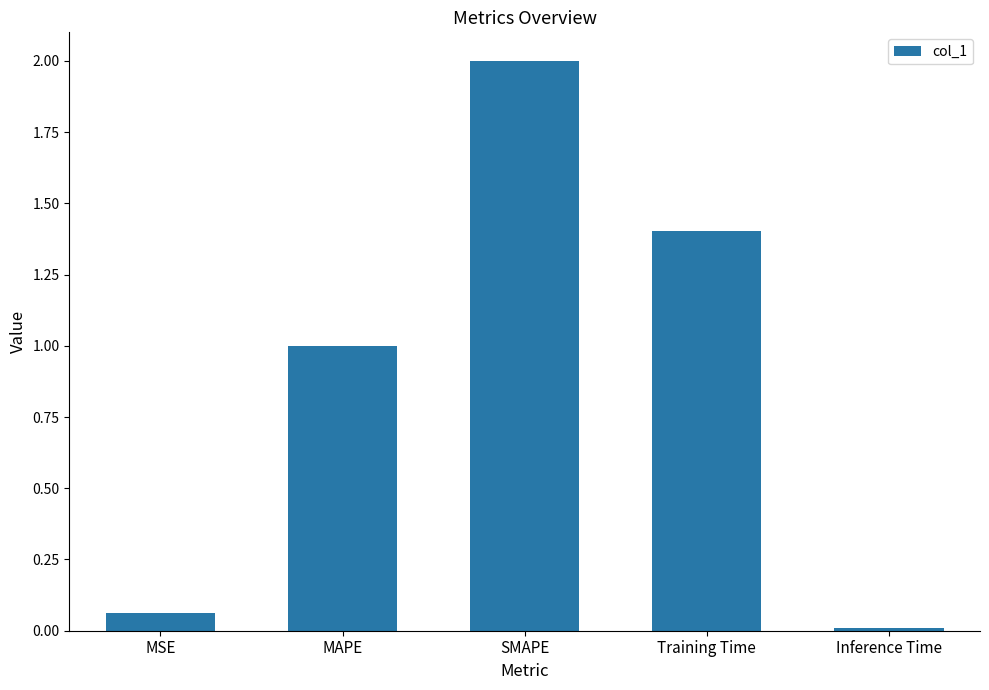

Rank the categories by value from highest to lowest.

SMAPE, Training Time, MAPE, MSE, Inference Time